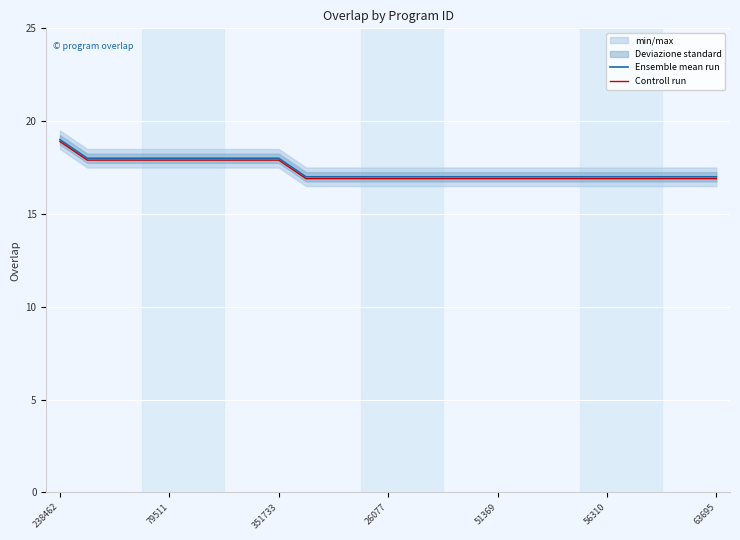

True or false: Controll run and Ensemble mean run intersect in this chart.

False